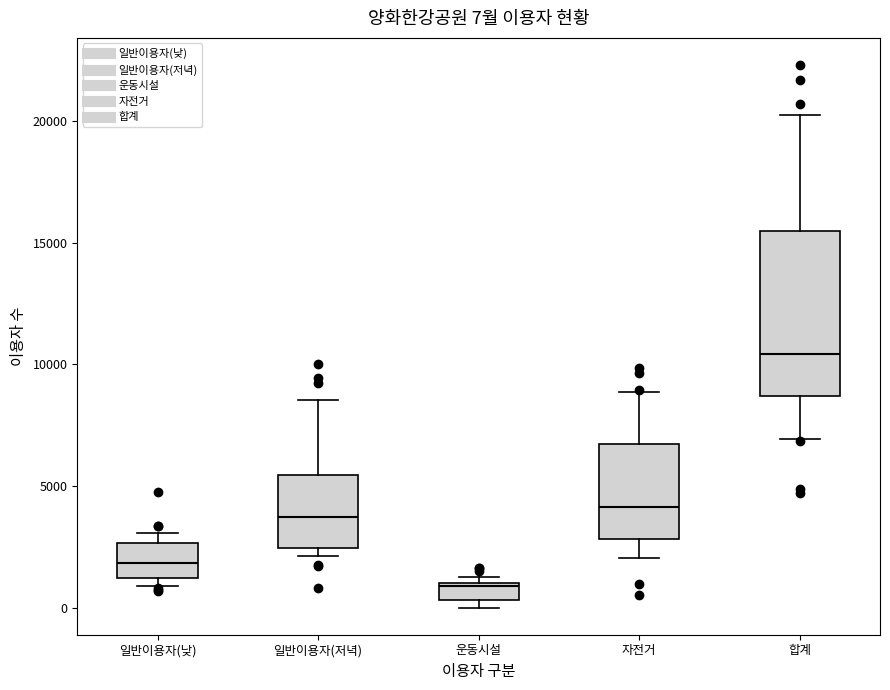

Which box's median line is the highest?

합계